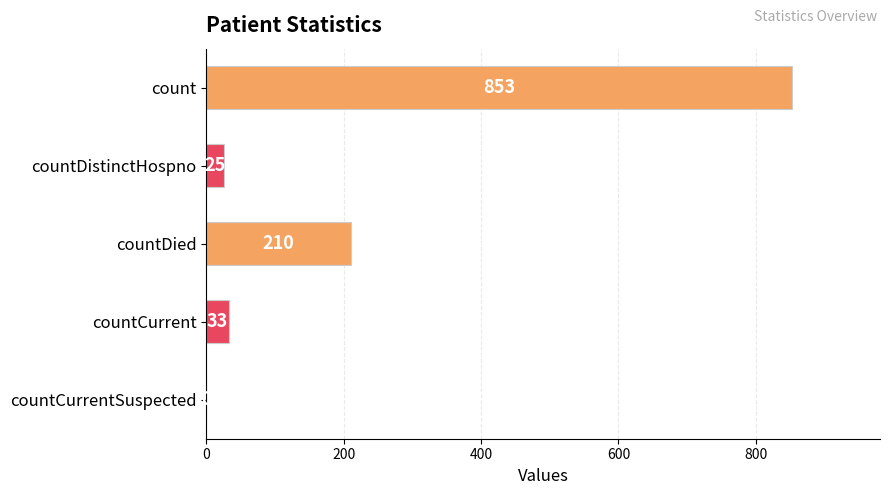

Reading top to bottom, transcribe all the data shown in this chart.

count=853	countDistinctHospno=25	countDied=210	countCurrent=33	countCurrentSuspected=0